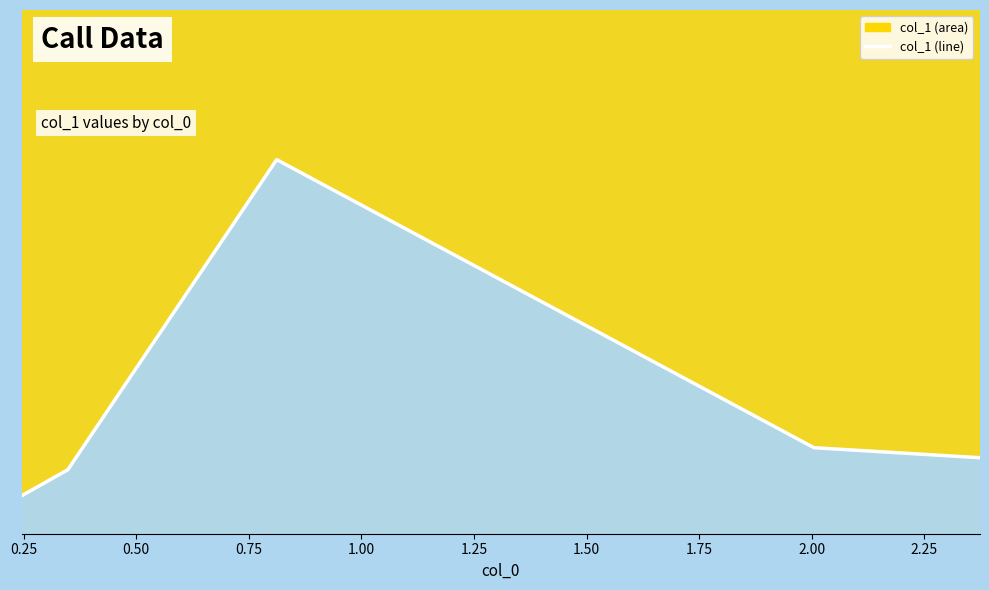

Does the chart display data point markers on the line(s)?

No